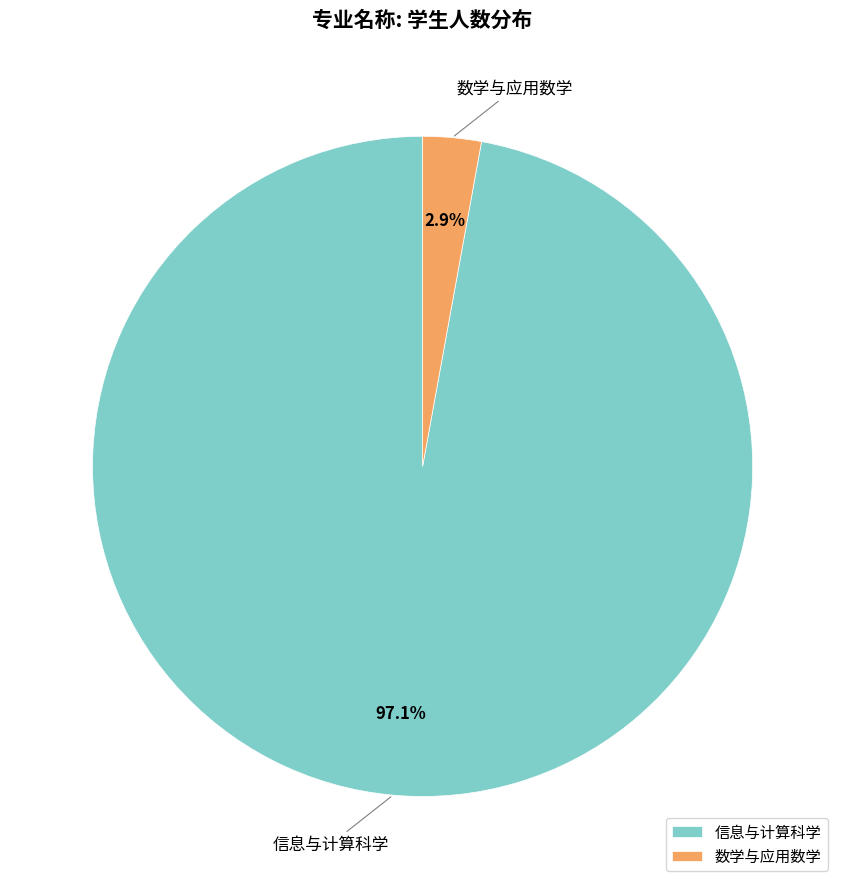

Which has a higher value, 数学与应用数学 or 信息与计算科学?

信息与计算科学